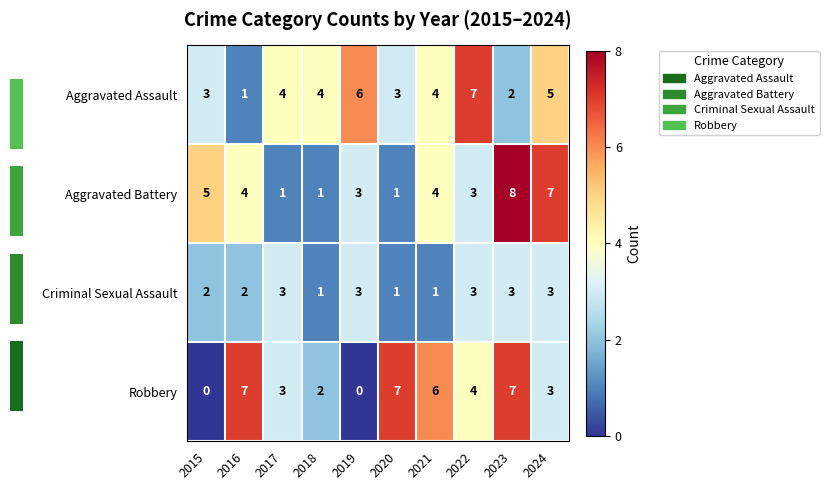

Count the number of data series in this chart.

4